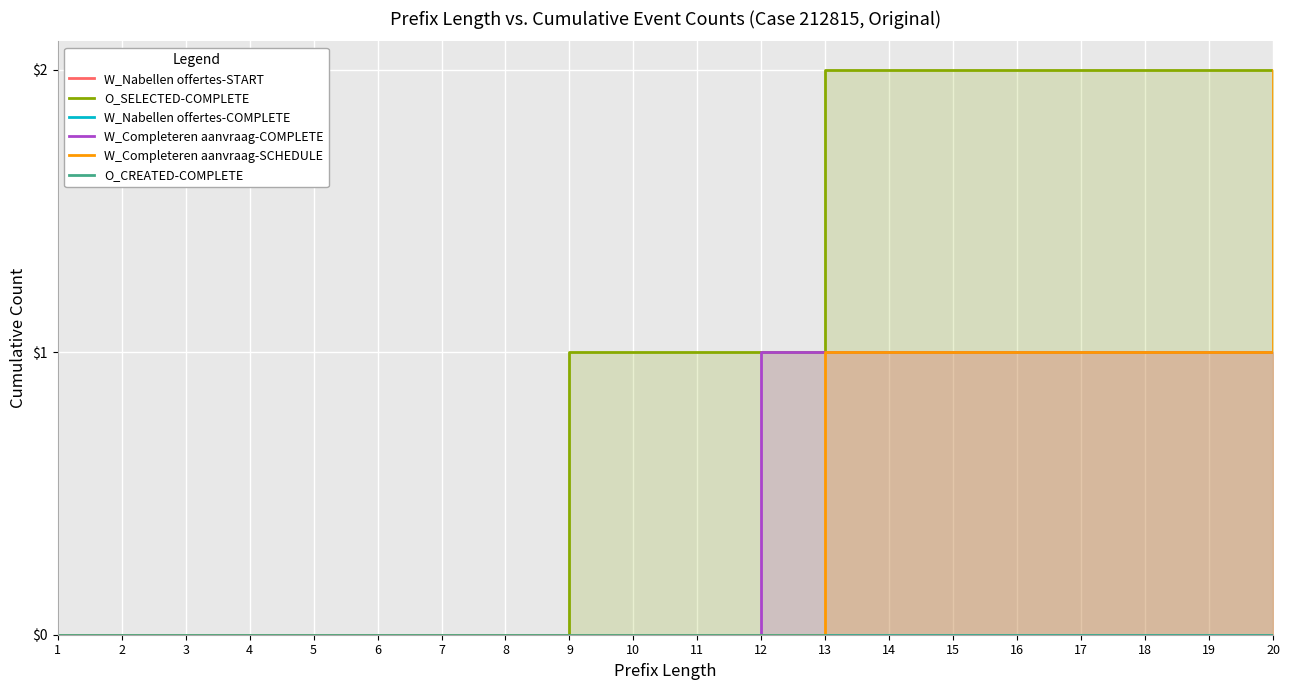

Rank the categories by W_Nabellen offertes-START value from lowest to highest.

1, 2, 3, 4, 5, 6, 7, 8, 9, 10, 11, 12, 13, 14, 15, 16, 17, 18, 19, 20